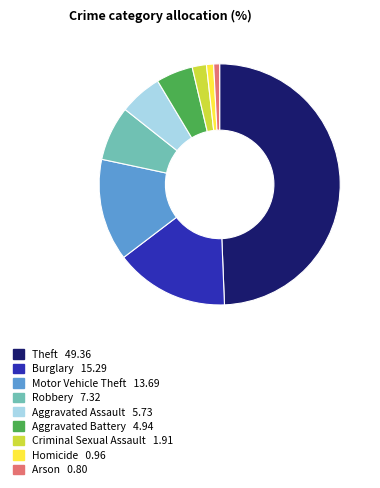

Does Homicide account for over 50% of the chart?

No